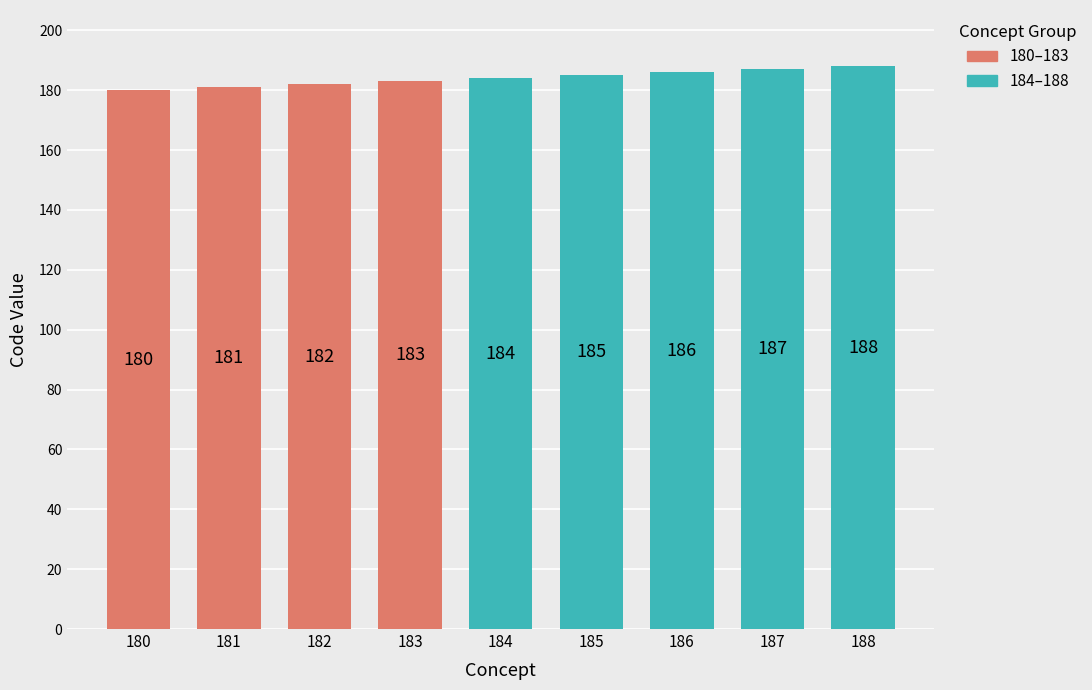

How many bars are there in total?

9